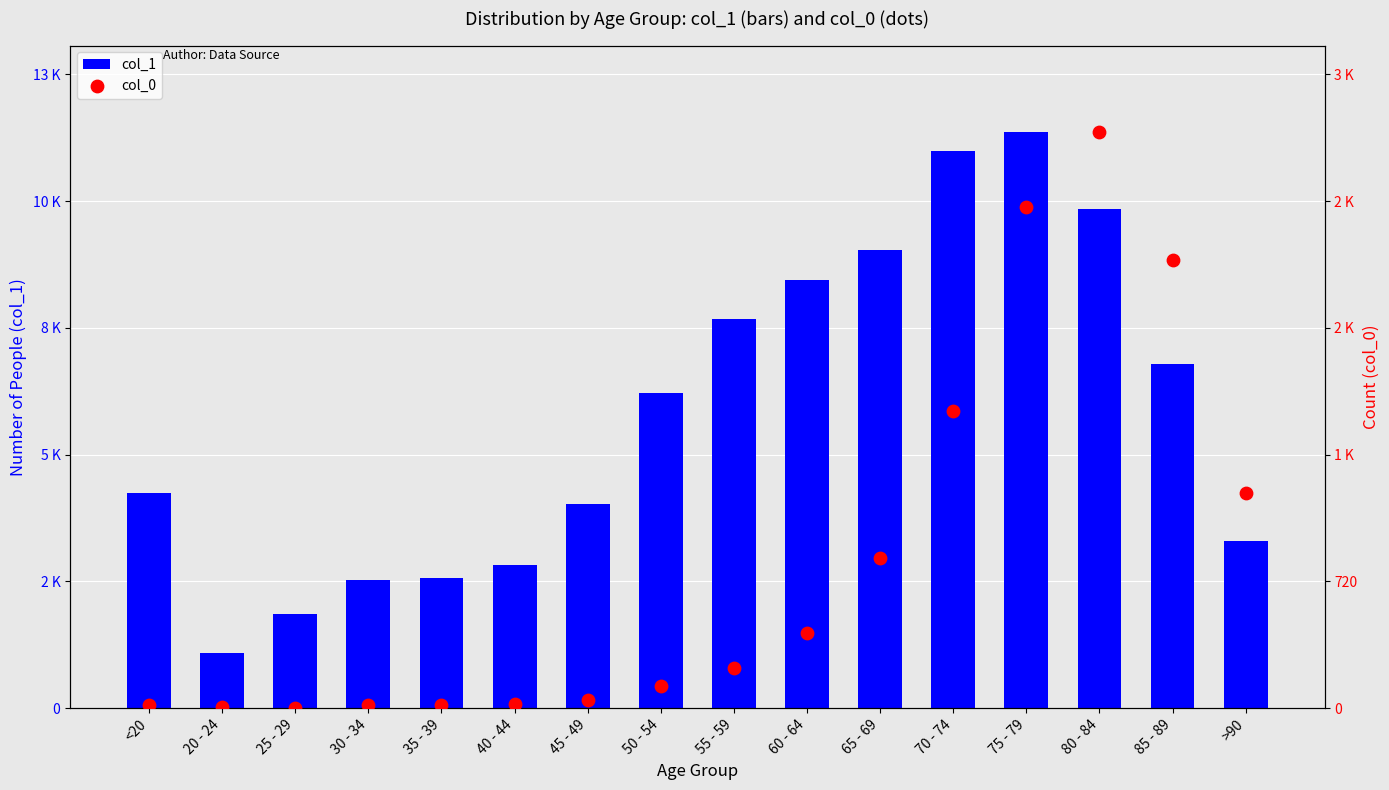

What are all the series names shown in the legend?

col_1, col_0